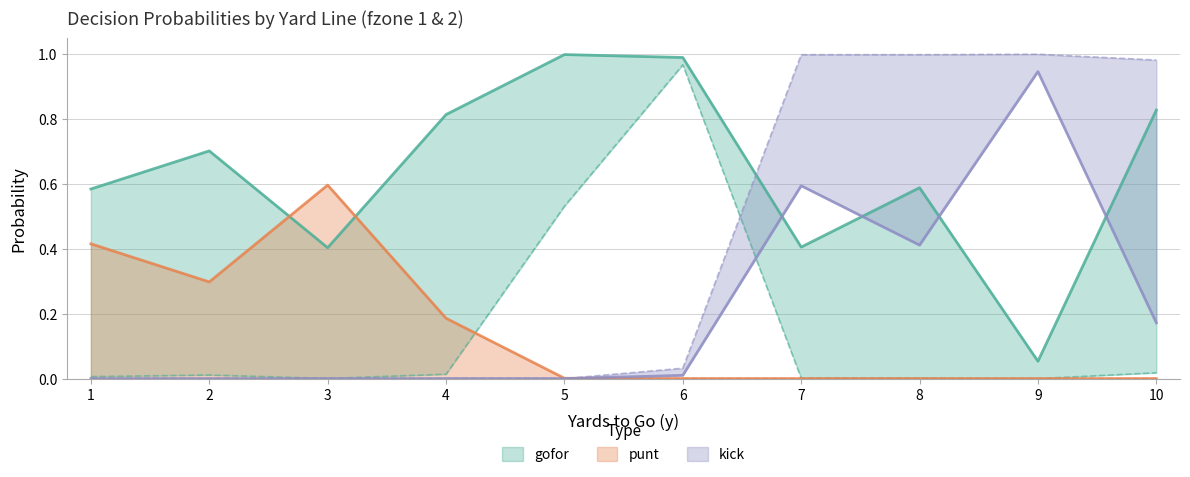

In punt_fz1, how many points are lower than both neighbors (excluding endpoints)?

1